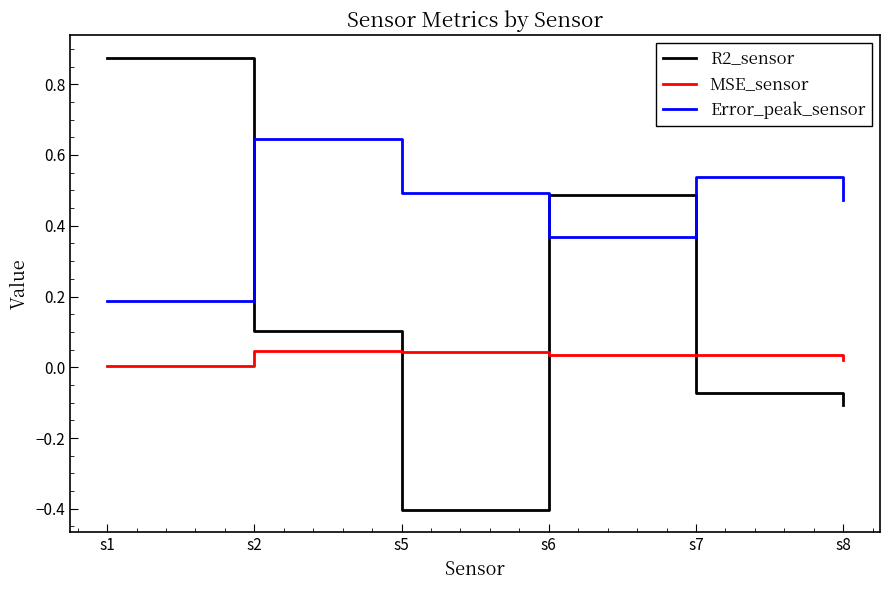

Where is the first local minimum for R2_sensor?

s5